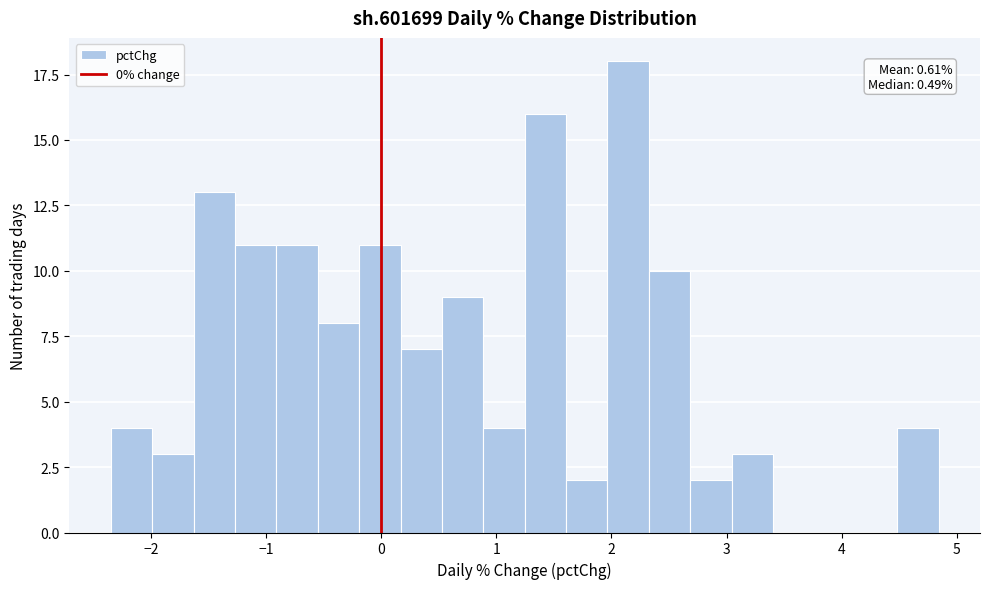

Read against the x-axis, roughly where is the centre of the tallest bar?

2.1